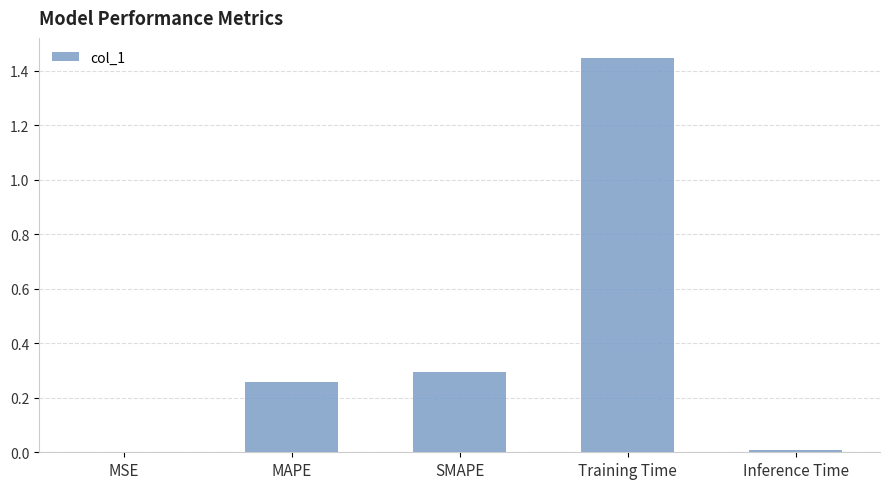

The chart shows a value of 0.0 at MSE. True or false?

True